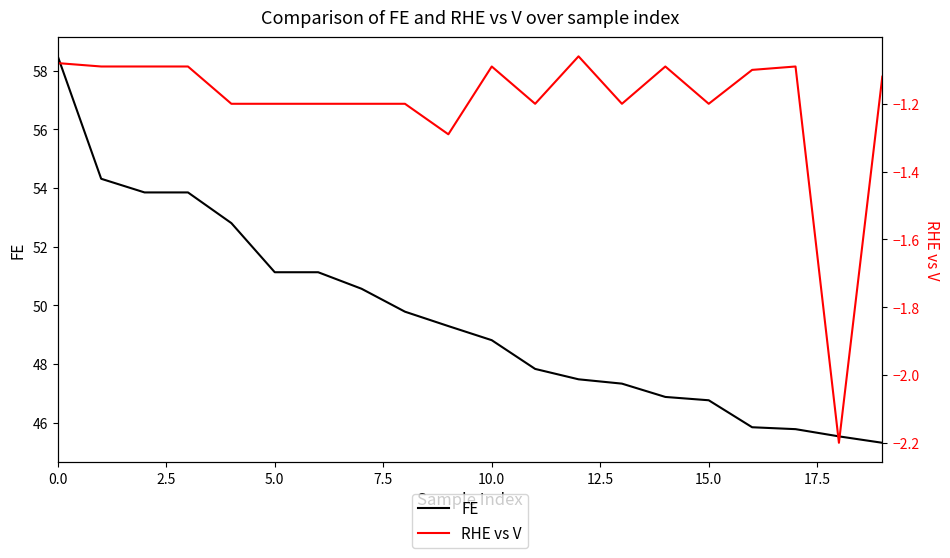

True or false: FE and RHE vs V cross at least once.

False